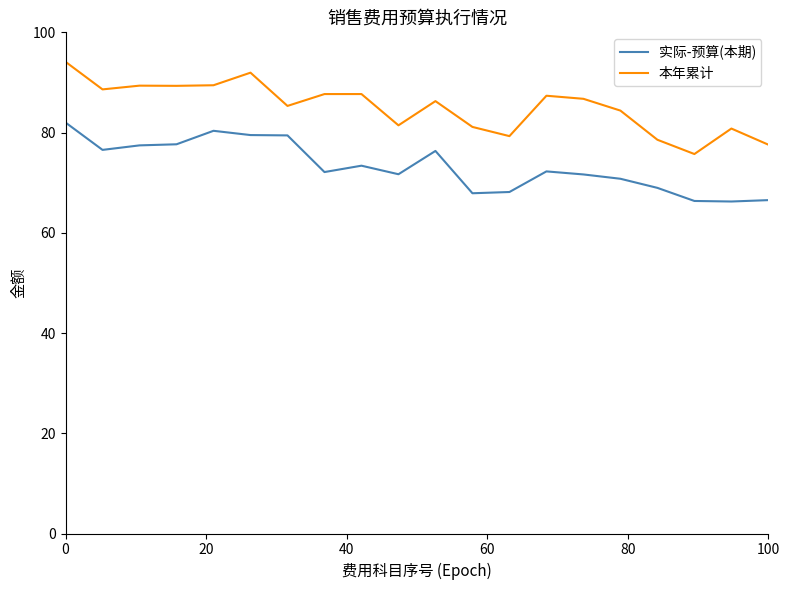

True or false: 本年累计 and 实际-预算(本期) cross at least once.

False